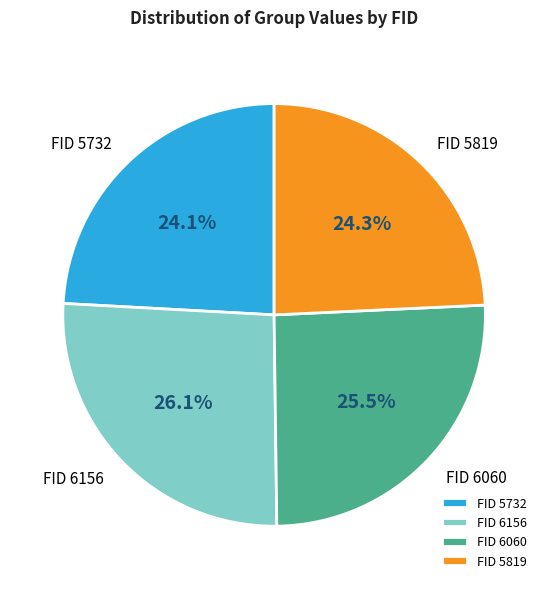

Which has a higher value, FID 5732 or FID 6060?

FID 6060